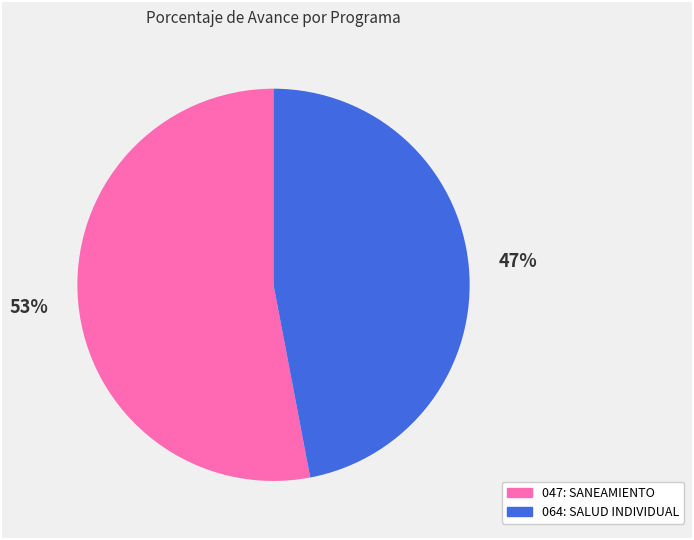

Is there a majority slice in this chart?

Yes